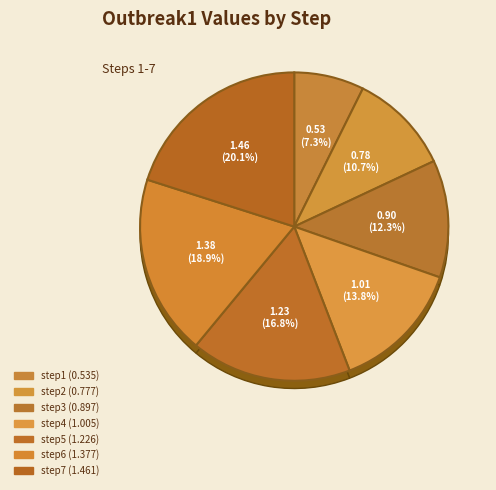

To the nearest percent, what is the combined percentage of step2 and step5?

28%